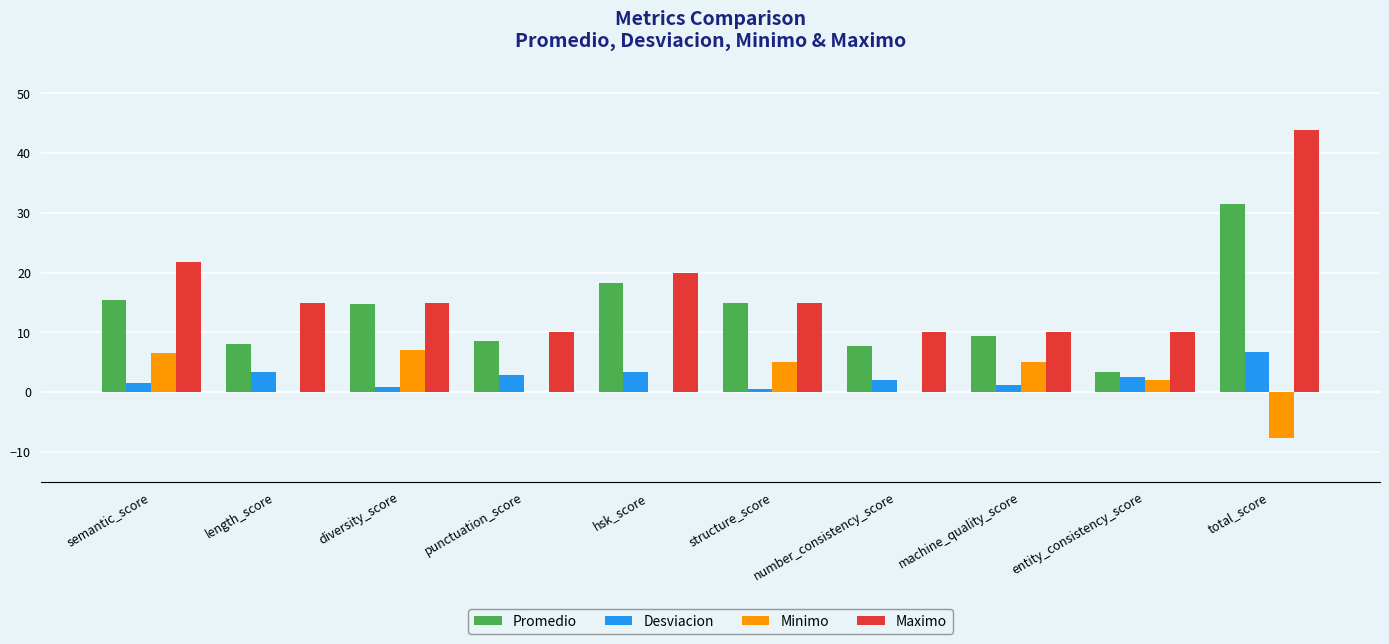

What is the maximum value shown in the chart?

43.9